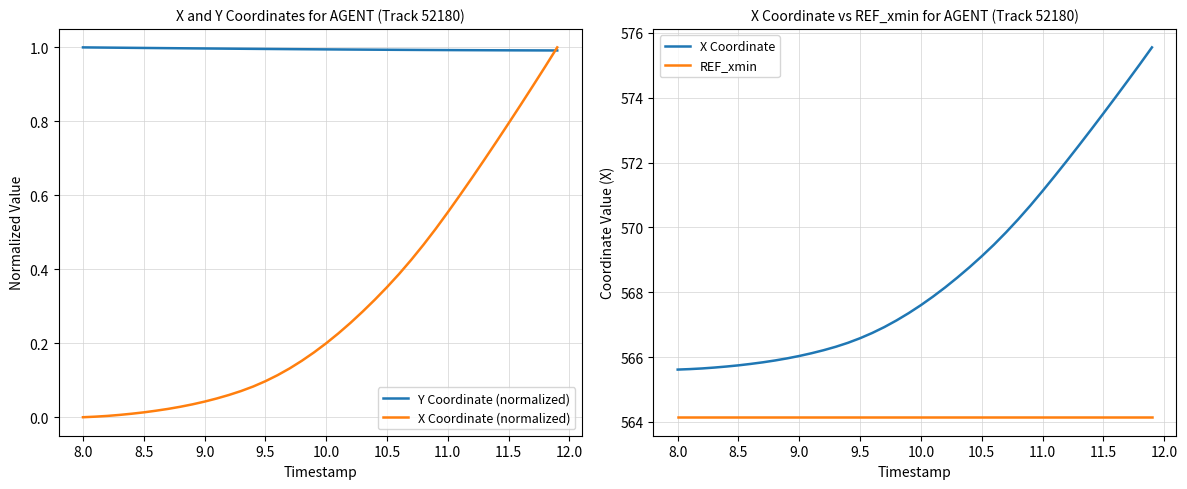

What is the lowest value of the X Coordinate series?

565.6